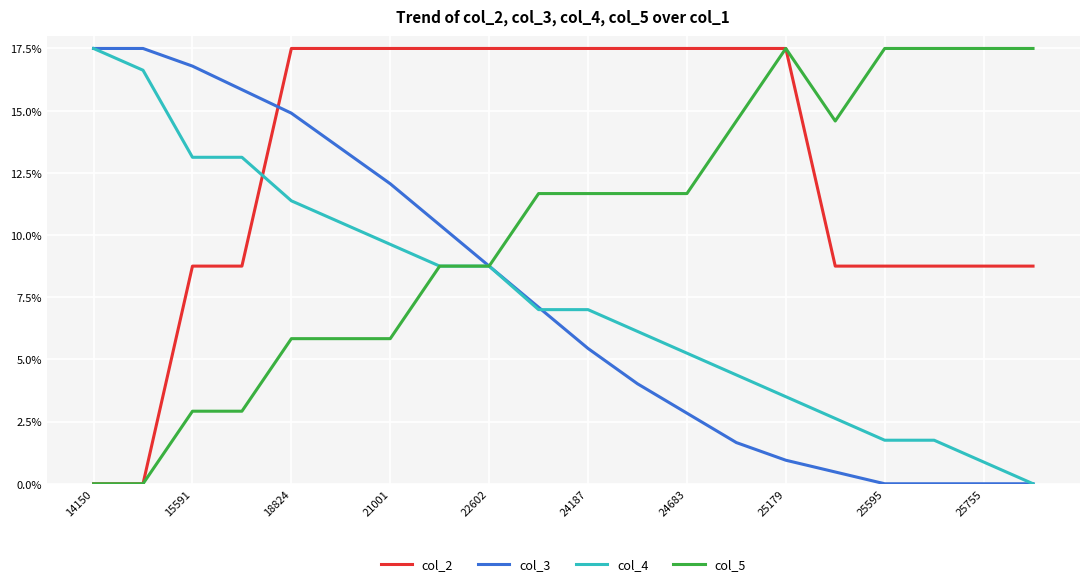

Which series has the largest total across all categories?

col_2